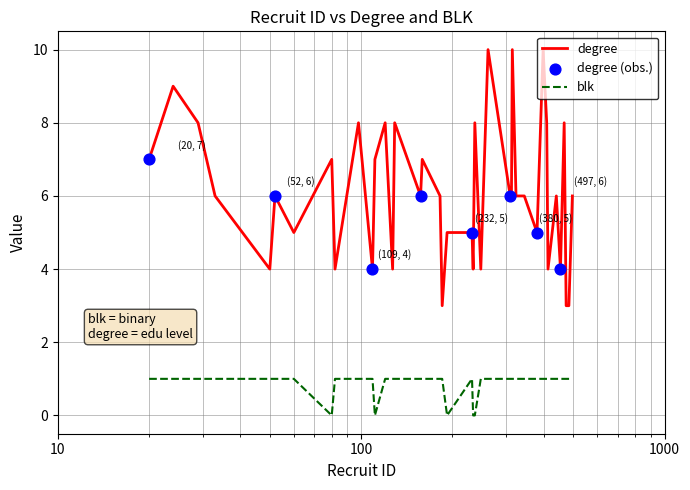

What is the maximum value shown in the chart?

10